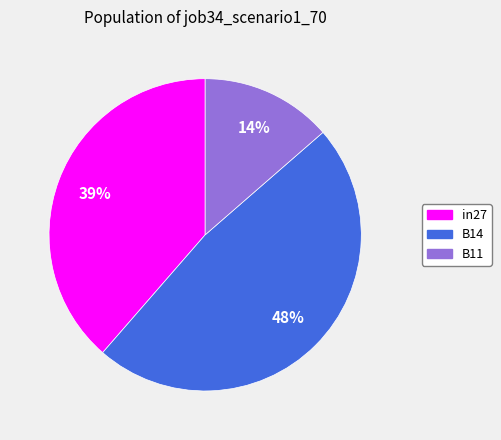

To the nearest percent, what is the difference between the B14 and in27 slice percentages?

9%